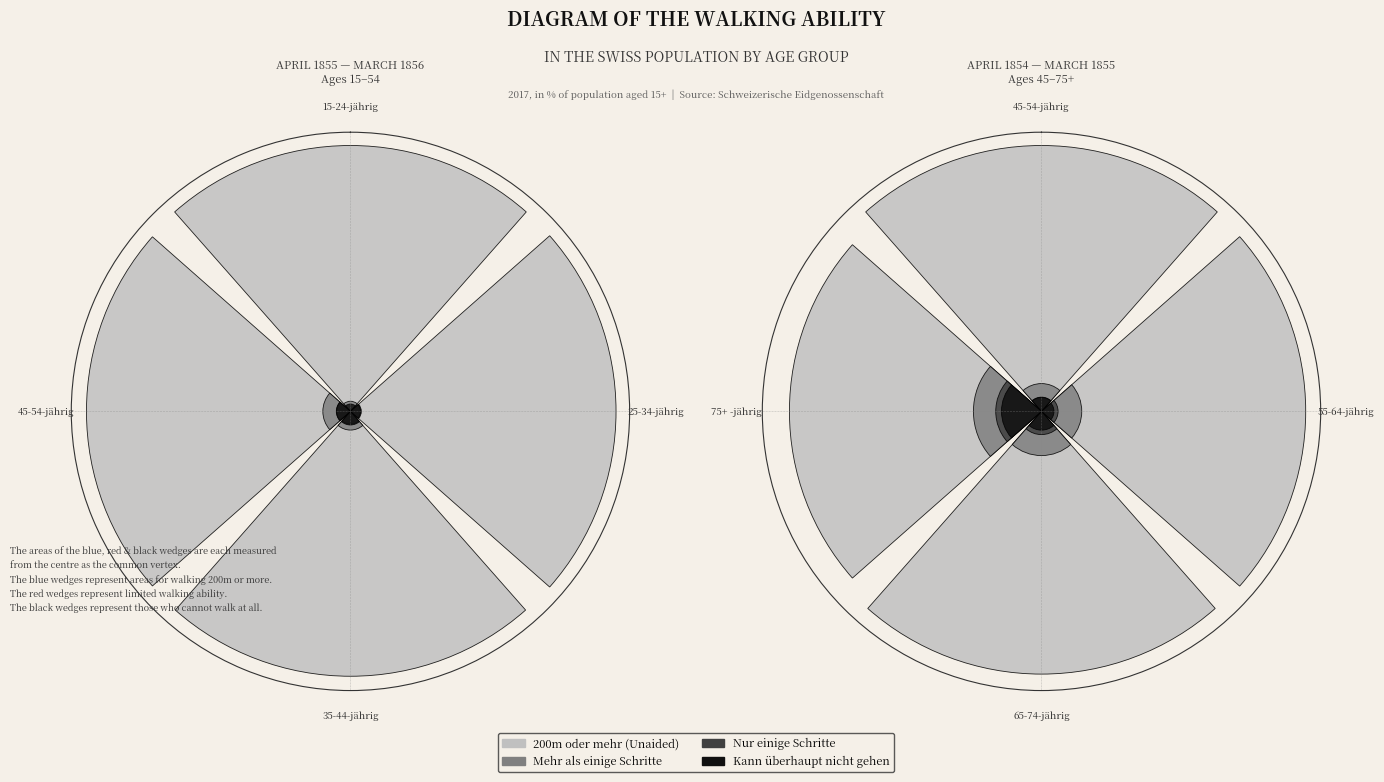

Is there a majority slice in this chart?

No